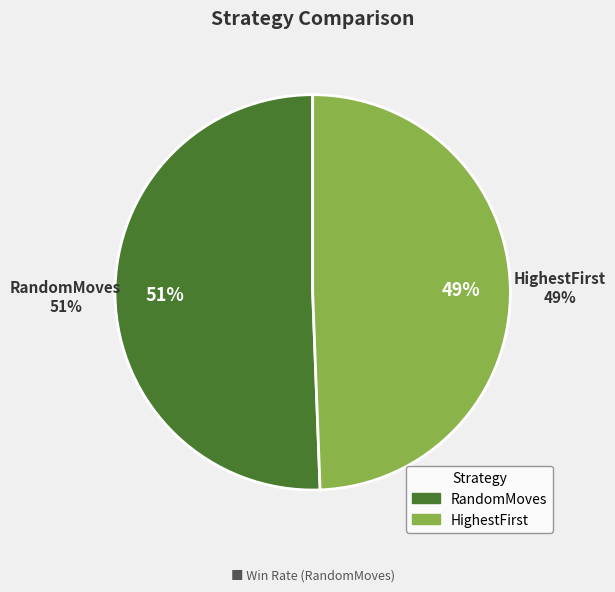

How many slices are in this pie chart?

2